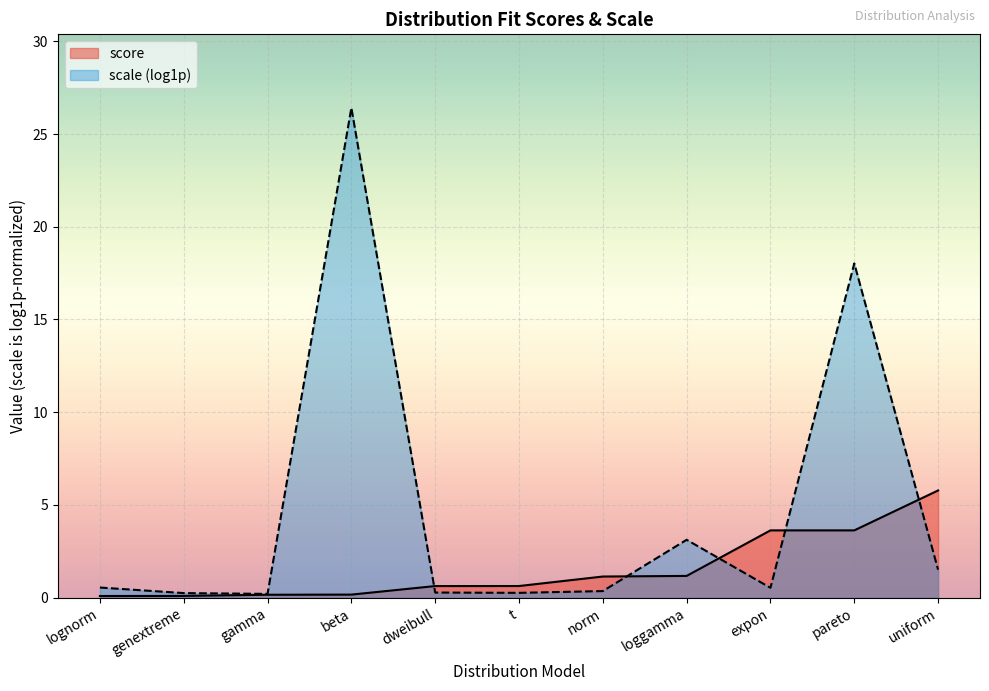

What is the label of the 2nd point from the left?

genextreme